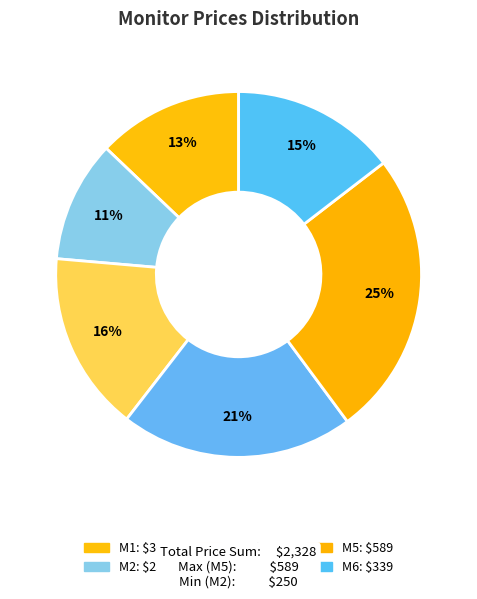

What is the largest slice in the pie chart?

M5